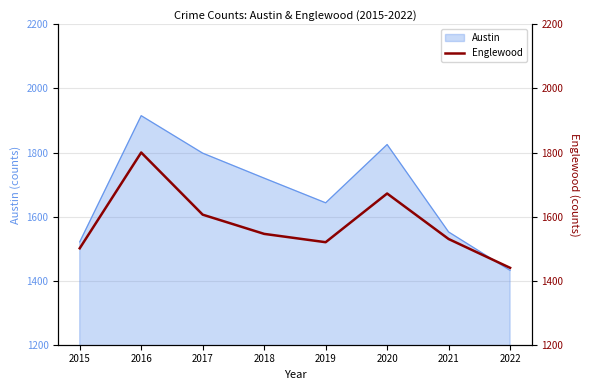

Where is the first local maximum?

2016